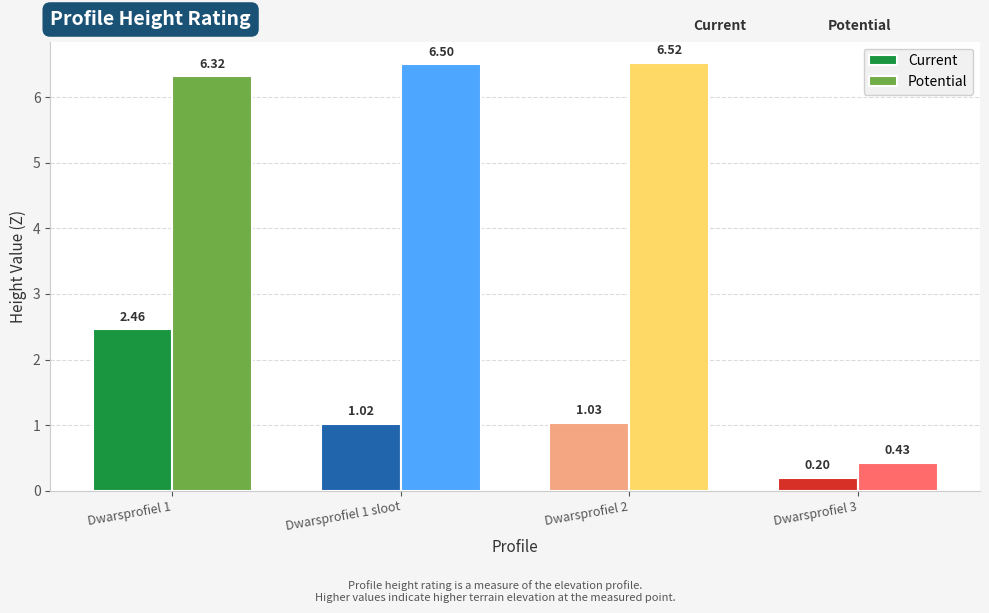

Which series has the widest spread of values?

Potential